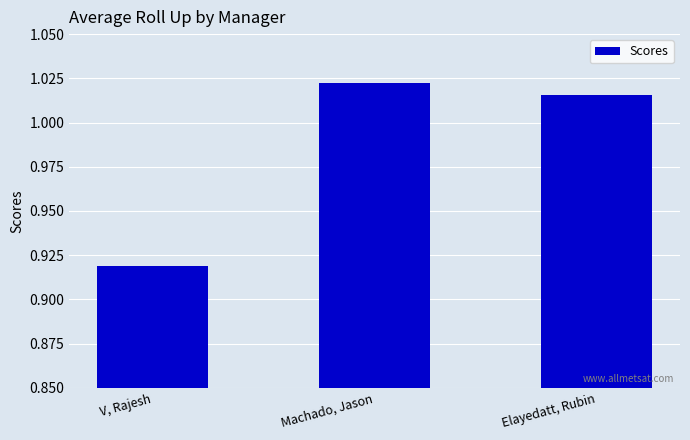

Is it true that the value at Elayedatt, Rubin is 1.4?

False